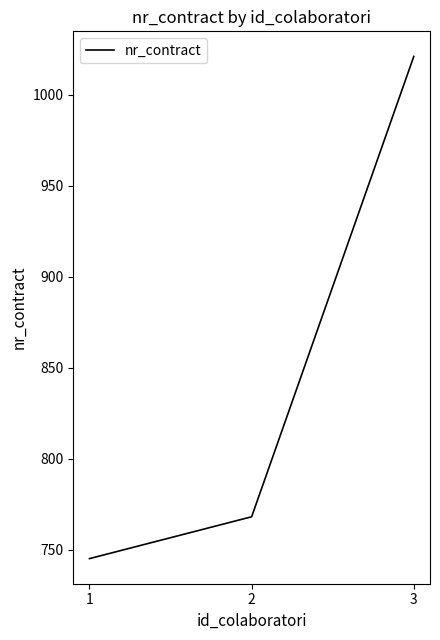

Between 1 and 3, which is larger?

3